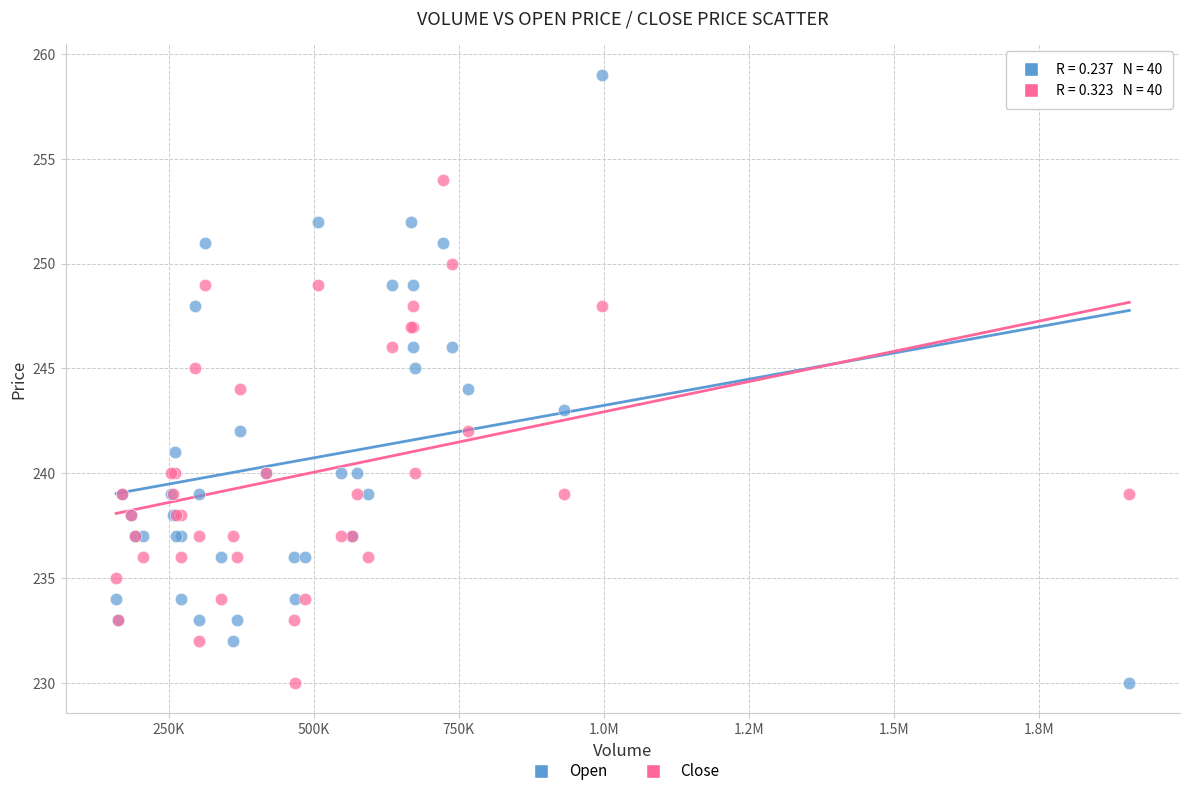

What is the X range (max minus min) for the scatter plot?

1747000